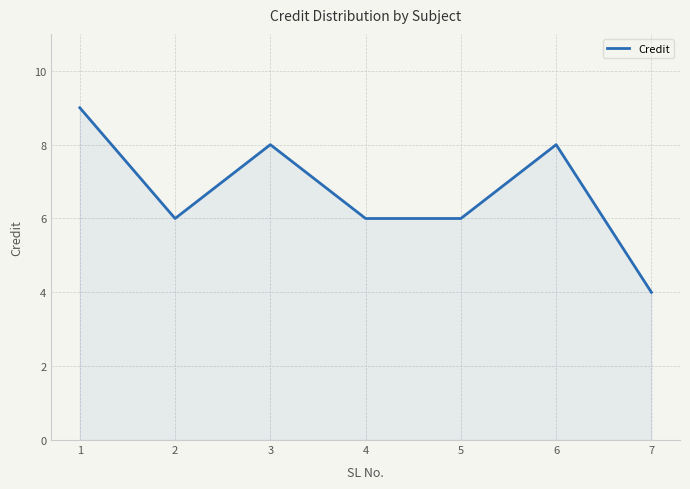

Does the chart display data point markers on the line(s)?

No